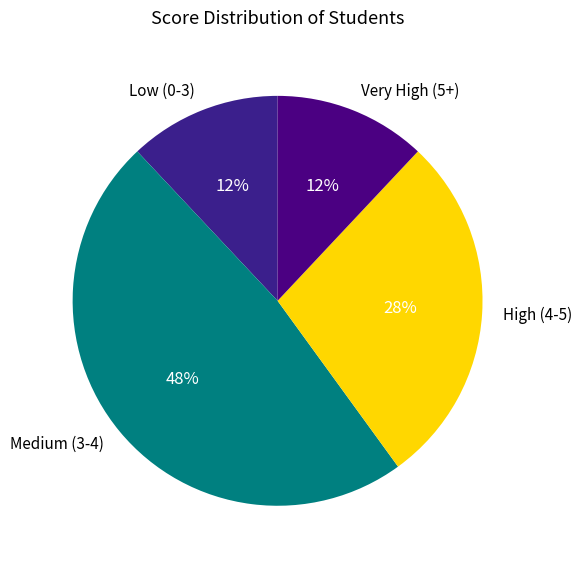

What percentage is the Low (0-3) slice, to the nearest percent?

12%